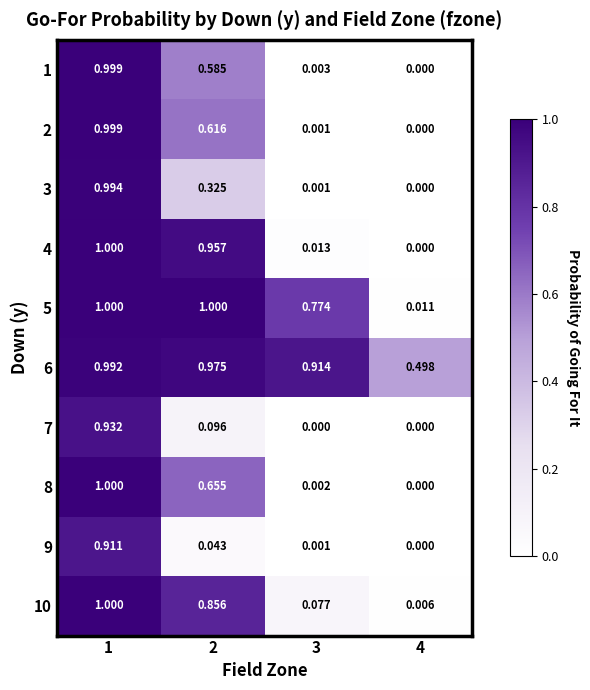

Which series changed the most between 2 and 3?

4